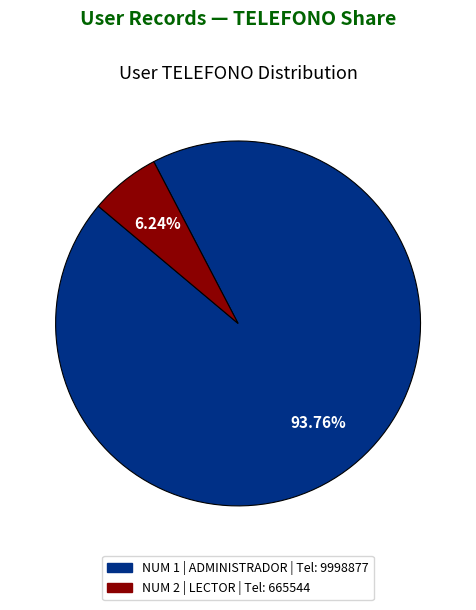

To the nearest percent, what is the difference between the largest and smallest slice percentages?

88%